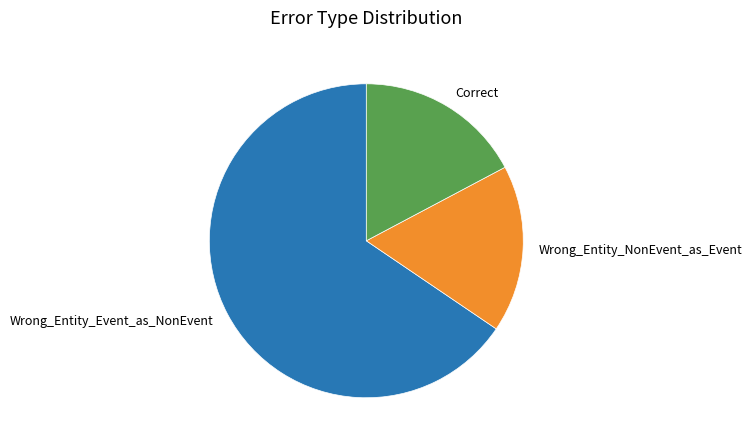

Is there a majority slice in this chart?

Yes